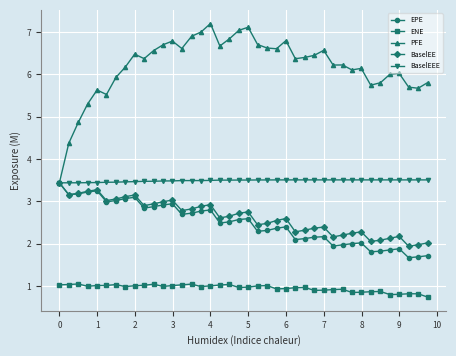

Which series has the widest spread of values?

PFE